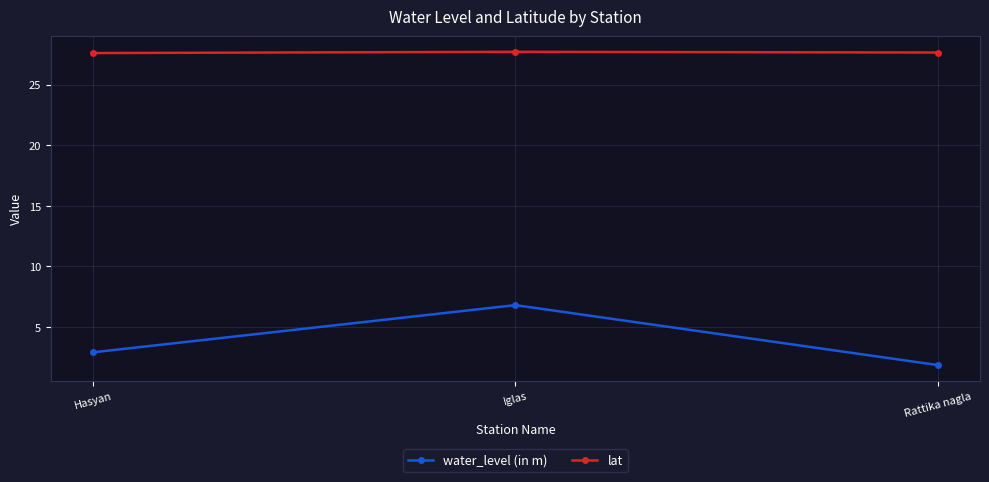

What is the label of the 1st point from the right?

Rattika nagla